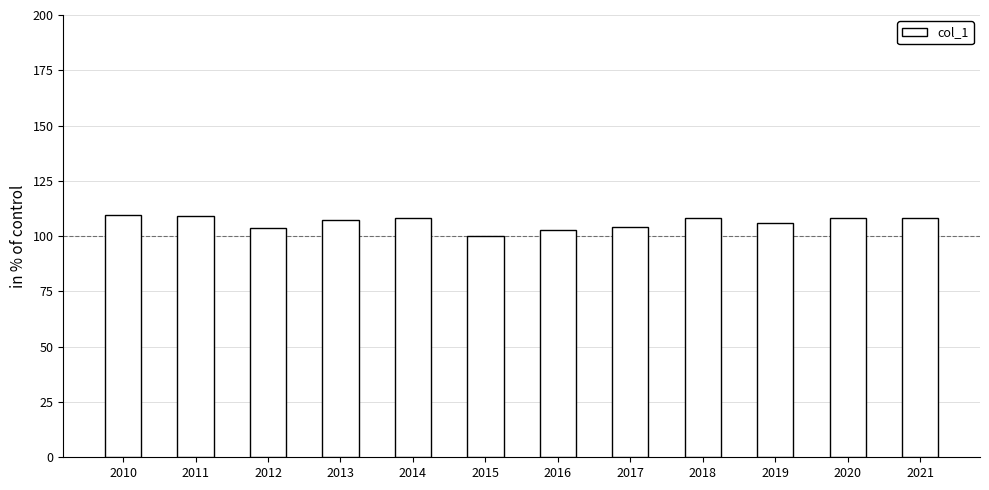

What is the minimum value shown in the chart?

100.0